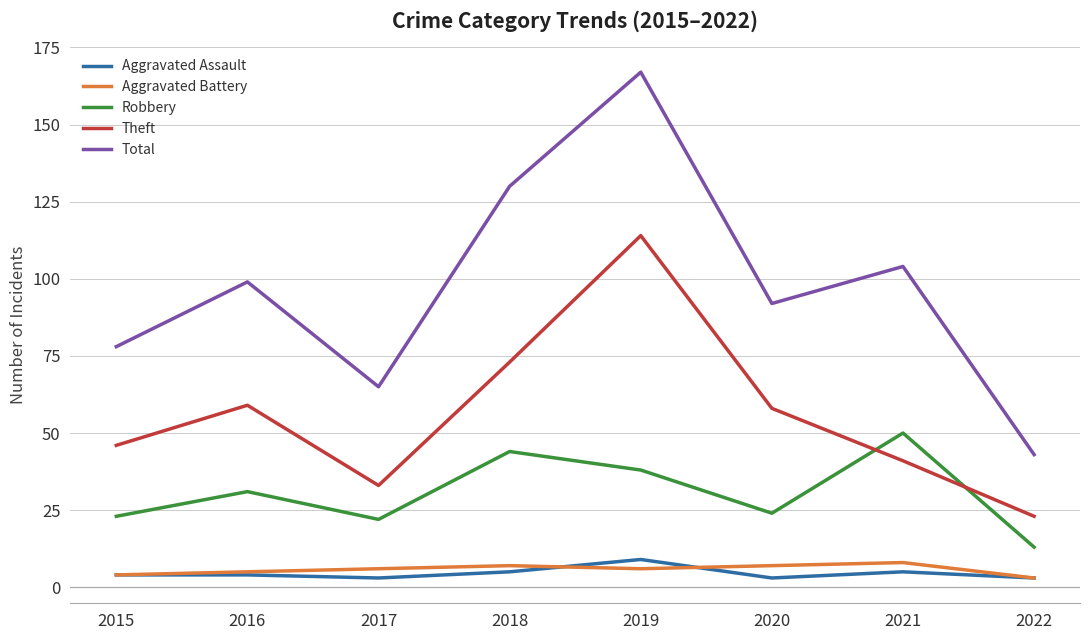

Read the Robbery value at 2021.

50